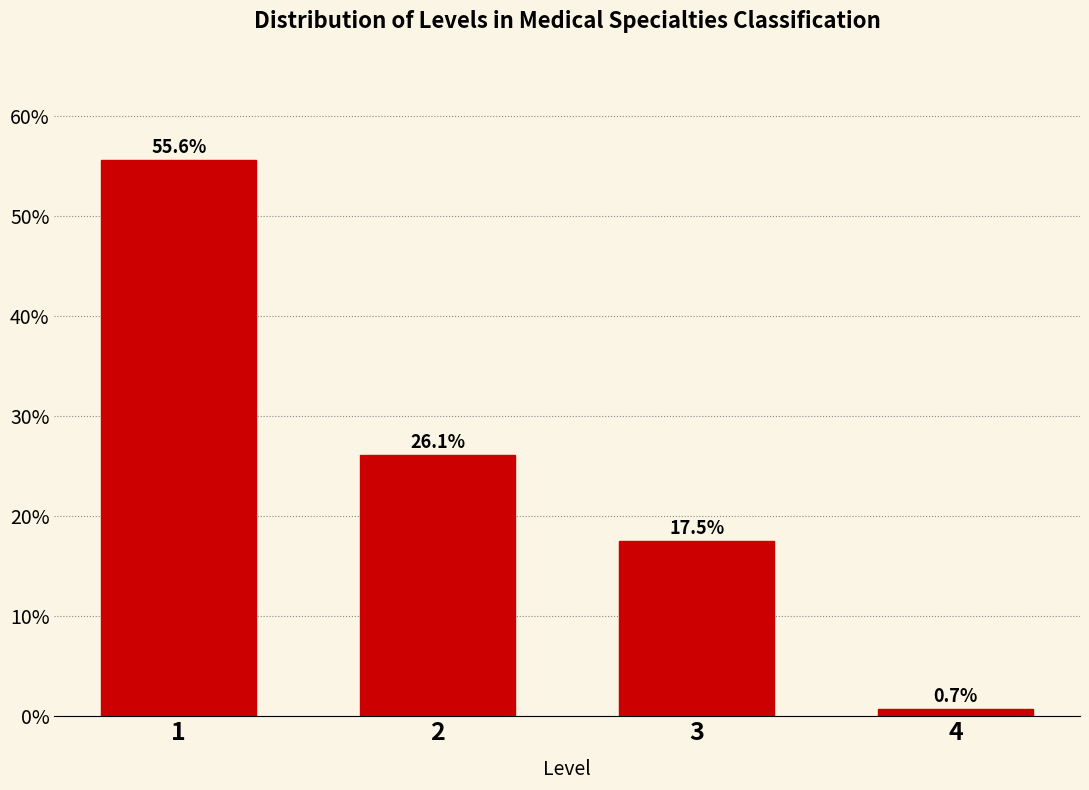

Reading left to right, transcribe all the data shown in this chart.

55.6	26.1	17.5	0.7